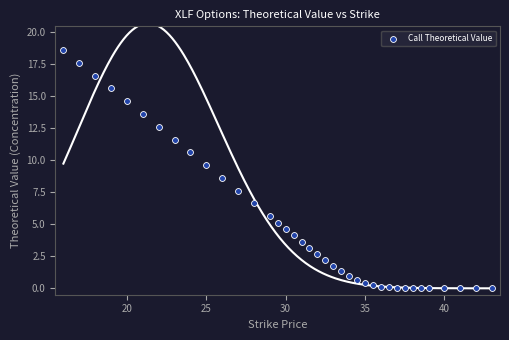

What Y value in the scatter plot is closest to 9?

8.6